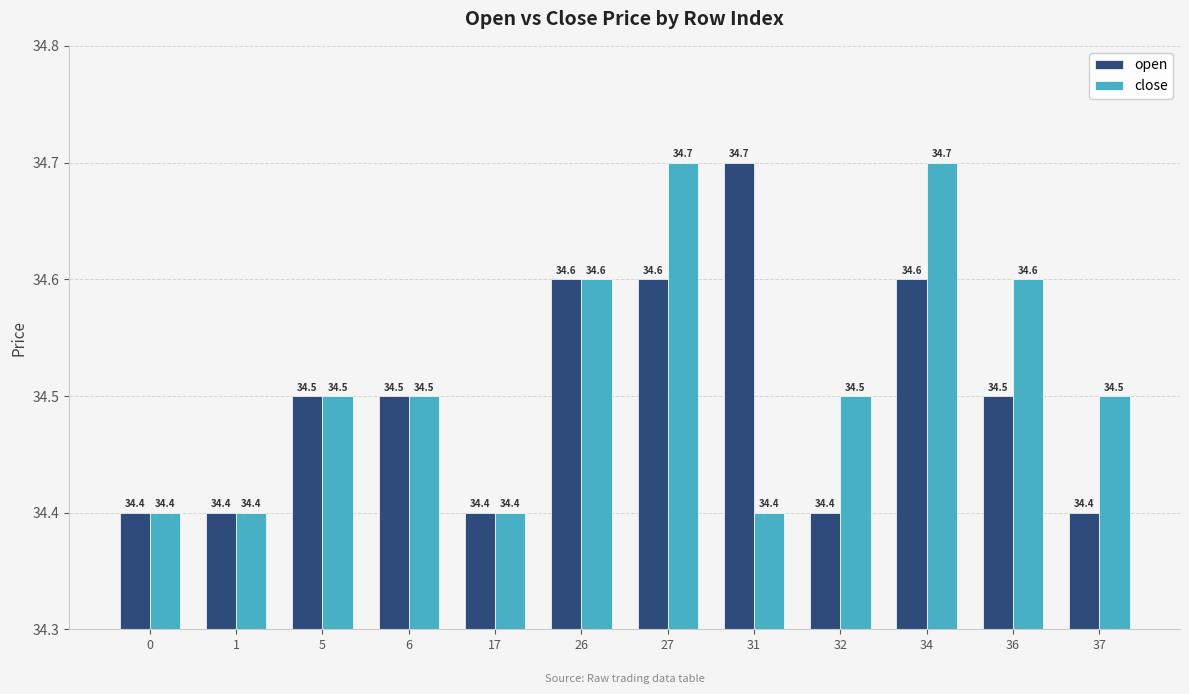

What is the difference between the highest and lowest values at 31?

0.3